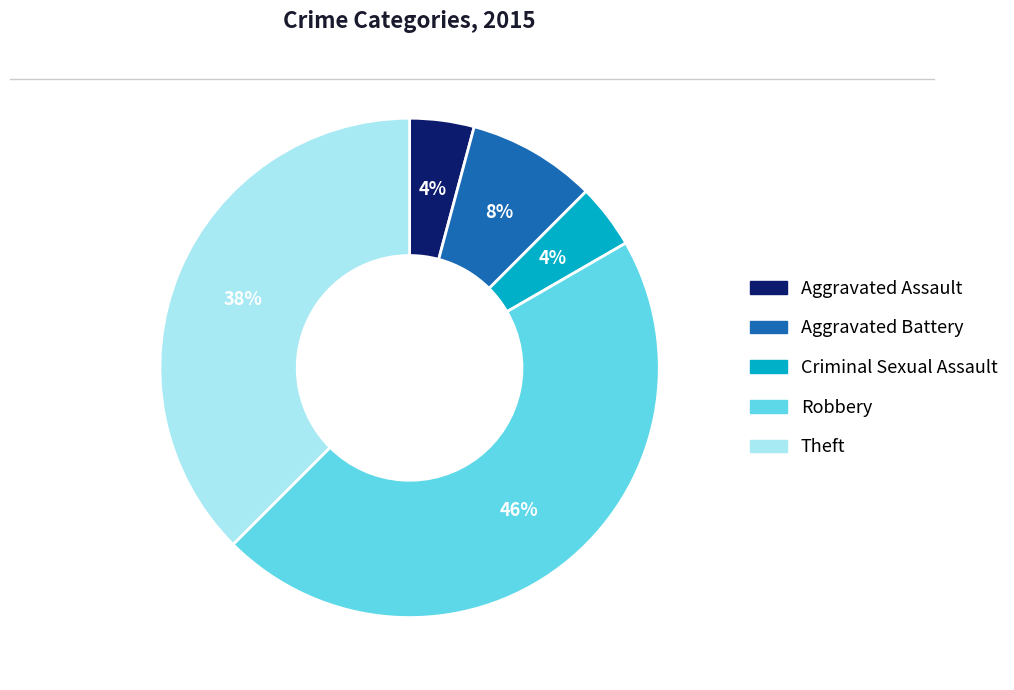

Which category has the biggest portion of the pie?

Robbery